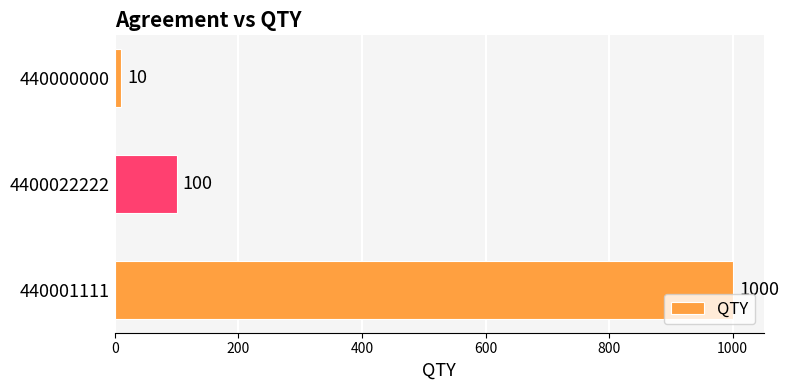

Rank the categories by value from highest to lowest.

440001111, 4400022222, 440000000